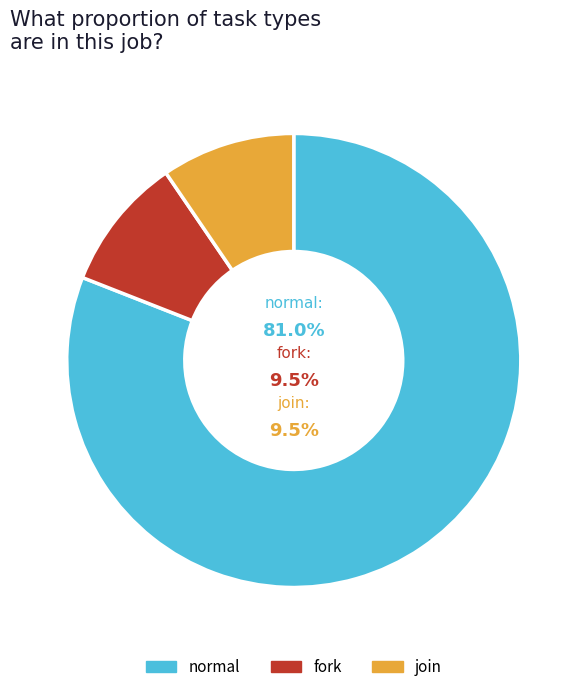

Count the number of slices in the pie.

3